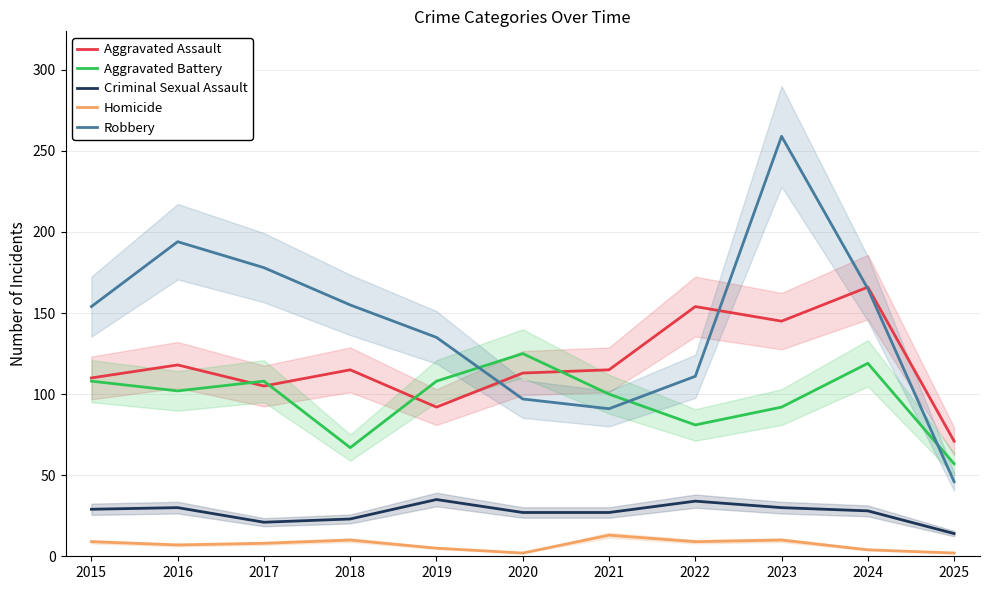

Does the chart have visible grid lines?

Yes